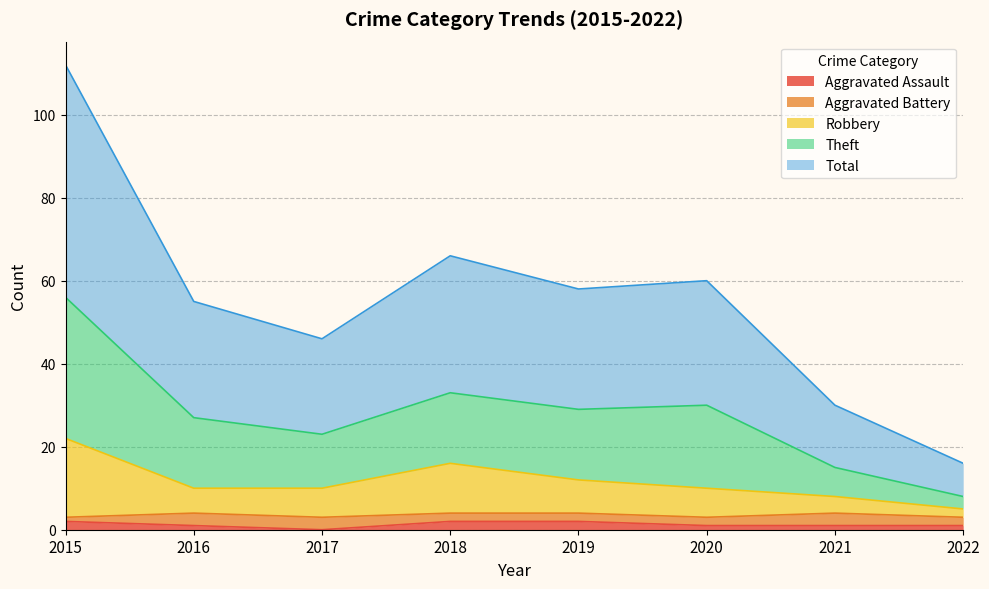

What is the greatest value displayed?

112